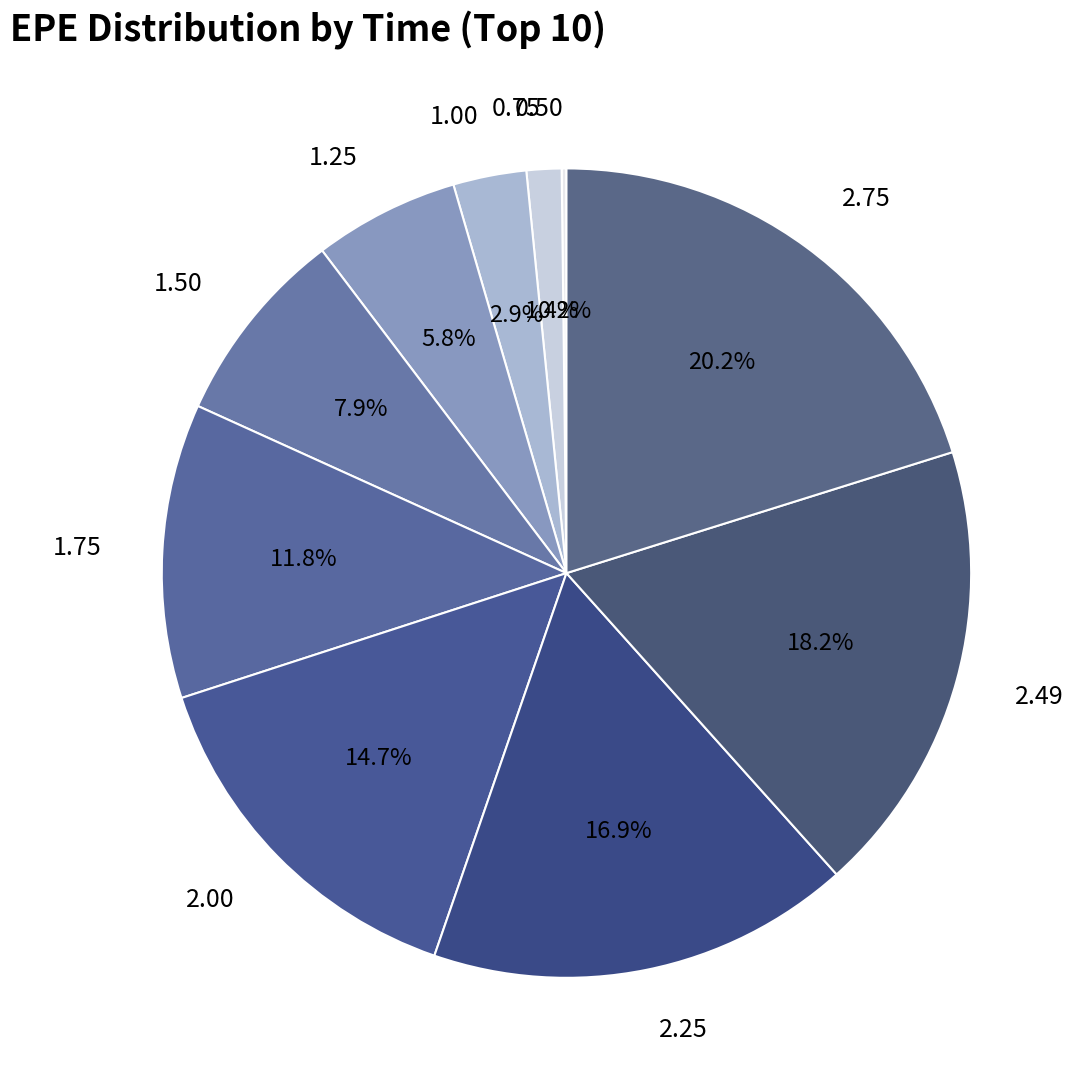

Which has a higher value, 2.49 or 2.00?

2.49